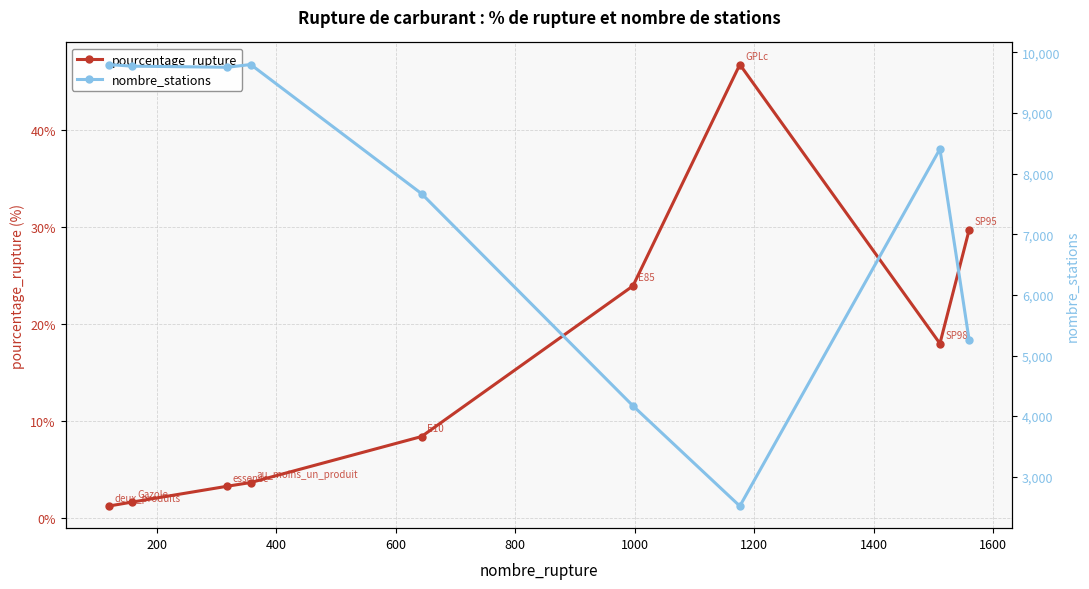

How many values in the pourcentage_rupture series are below 8?

4